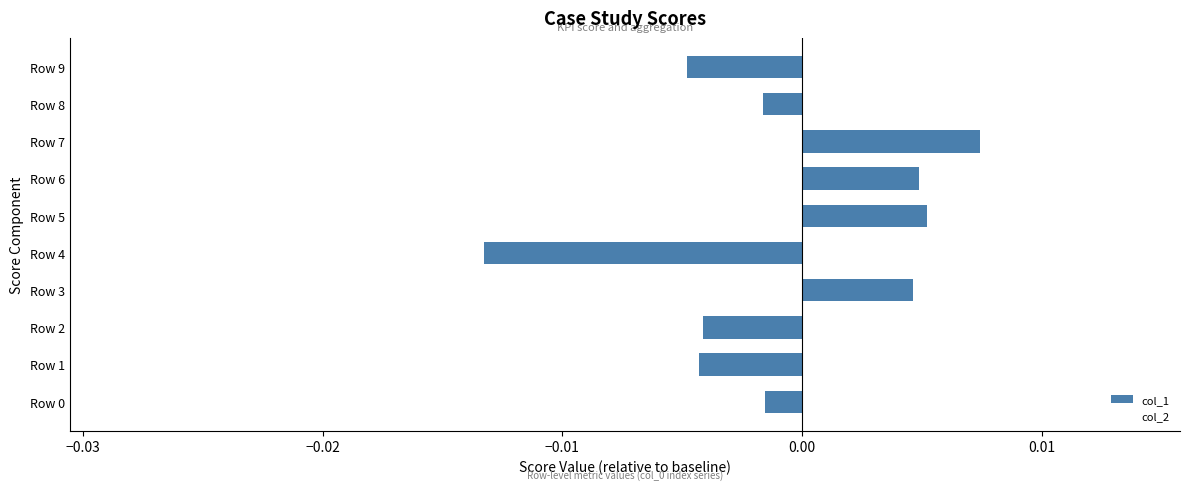

Which category has the highest value across all series?

Row 7